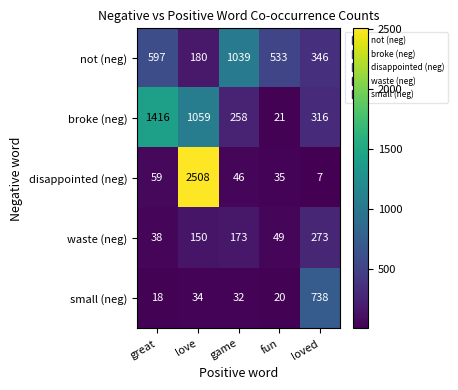

What is the highest value of the disappointed (neg) series?

2508